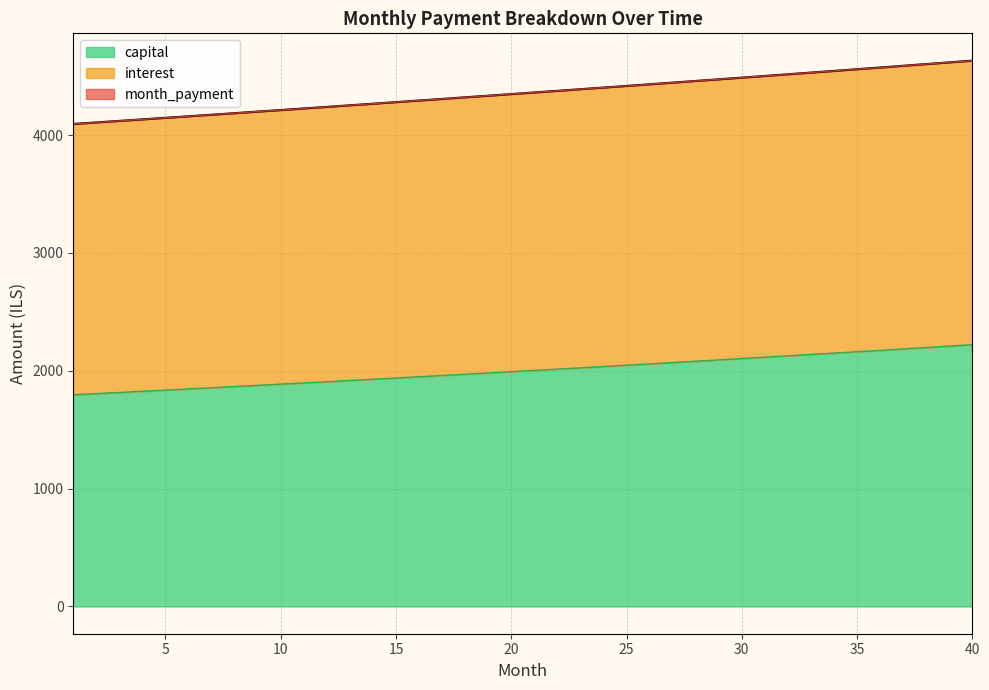

What are all the series names shown in the legend?

interest, capital, month_payment